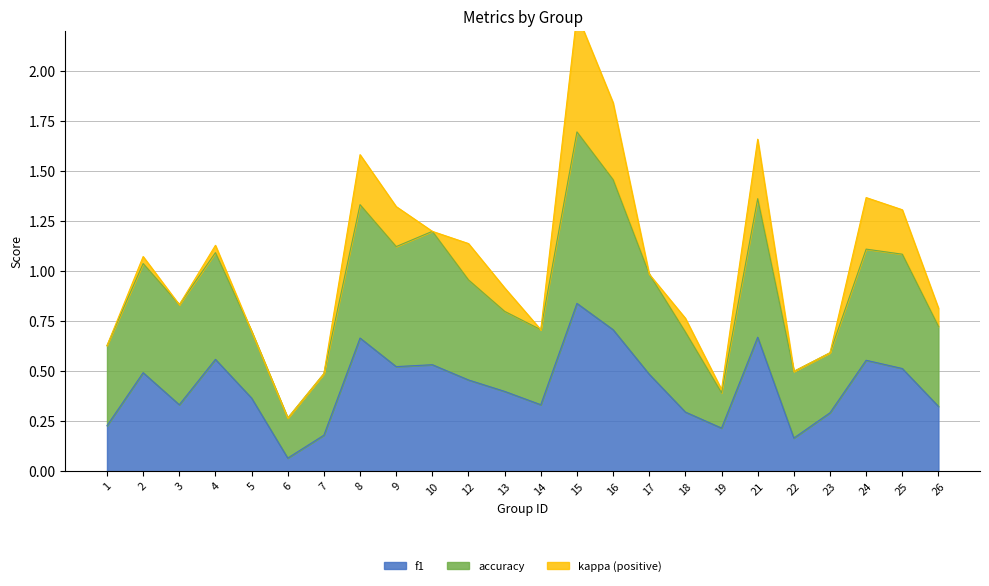

The value of f1 at 21 is 0.4. True or false?

False